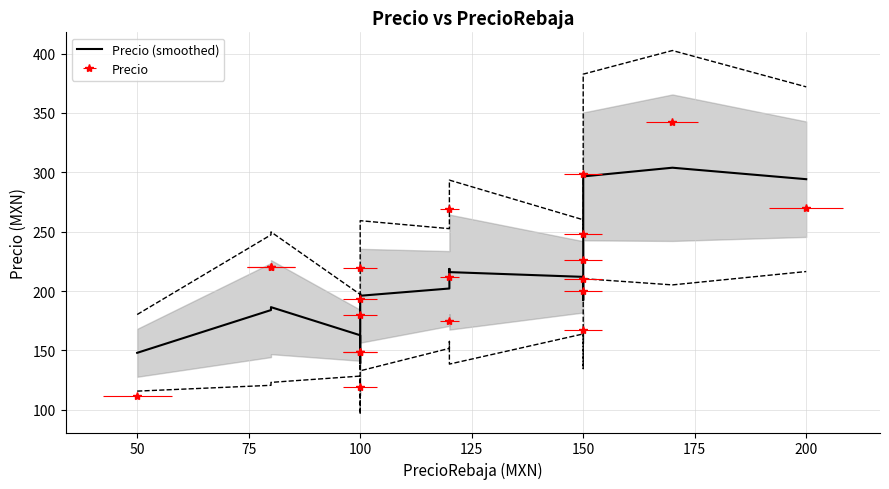

True or false: the data shows 363.1 at 11.

False